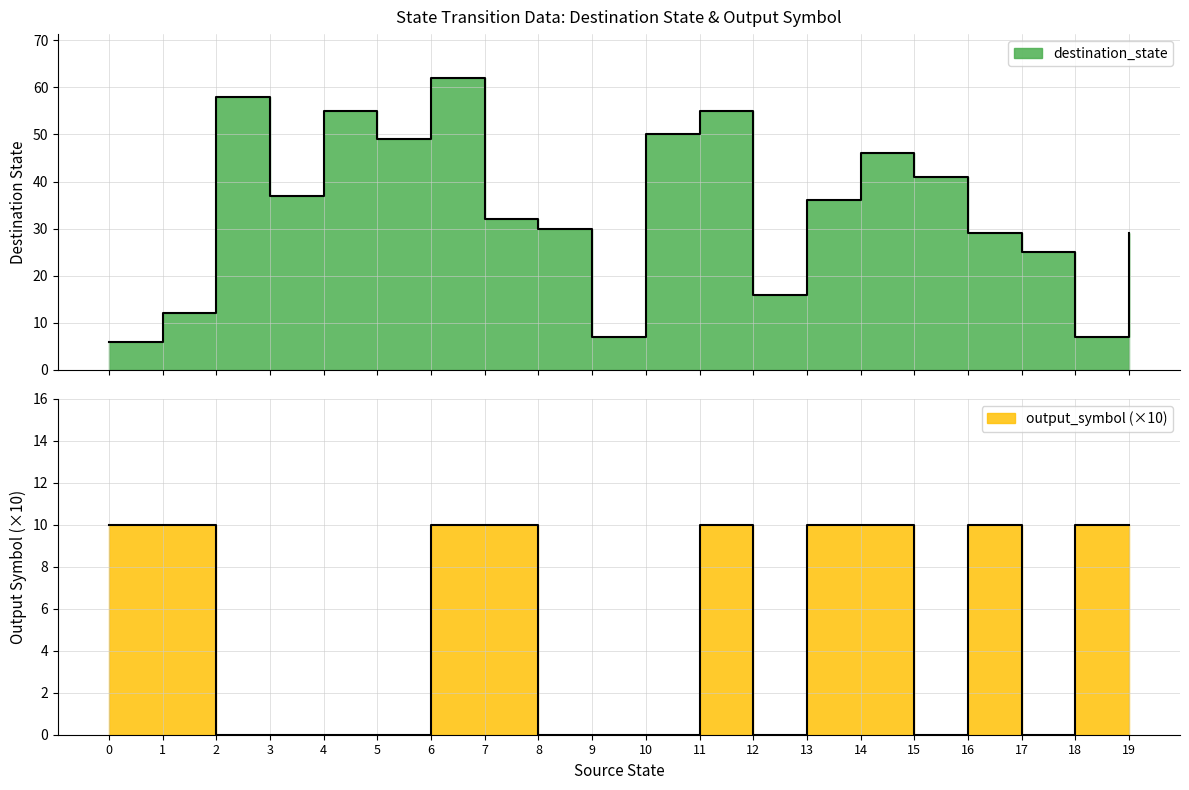

List the labels in order of output_symbol value, largest first.

0, 1, 6, 7, 11, 13, 14, 16, 18, 19, 2, 3, 4, 5, 8, 9, 10, 12, 15, 17